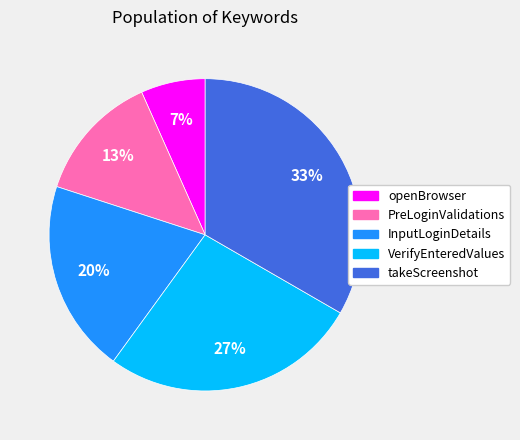

To the nearest percent, what is the average slice percentage?

20%